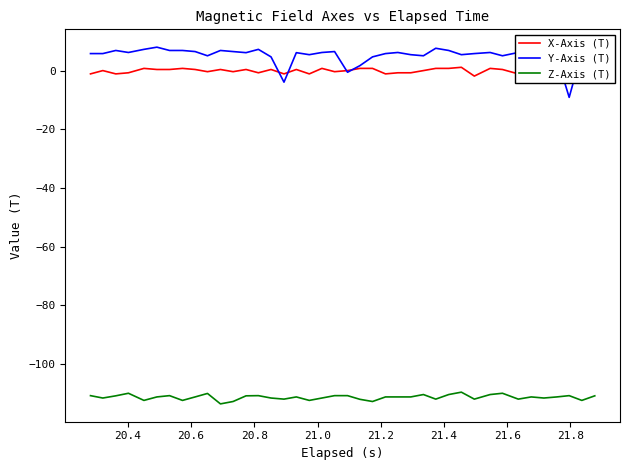

What is the difference between the maximum and minimum values in the X-Axis (T) series?

3.0